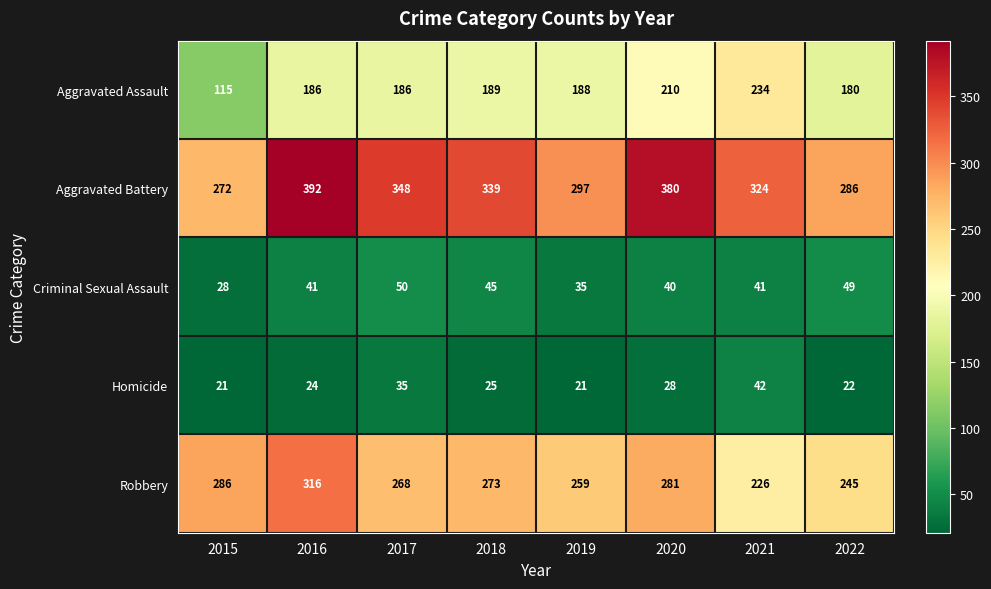

The Aggravated Battery series shows 571 at 2016. True or false?

False